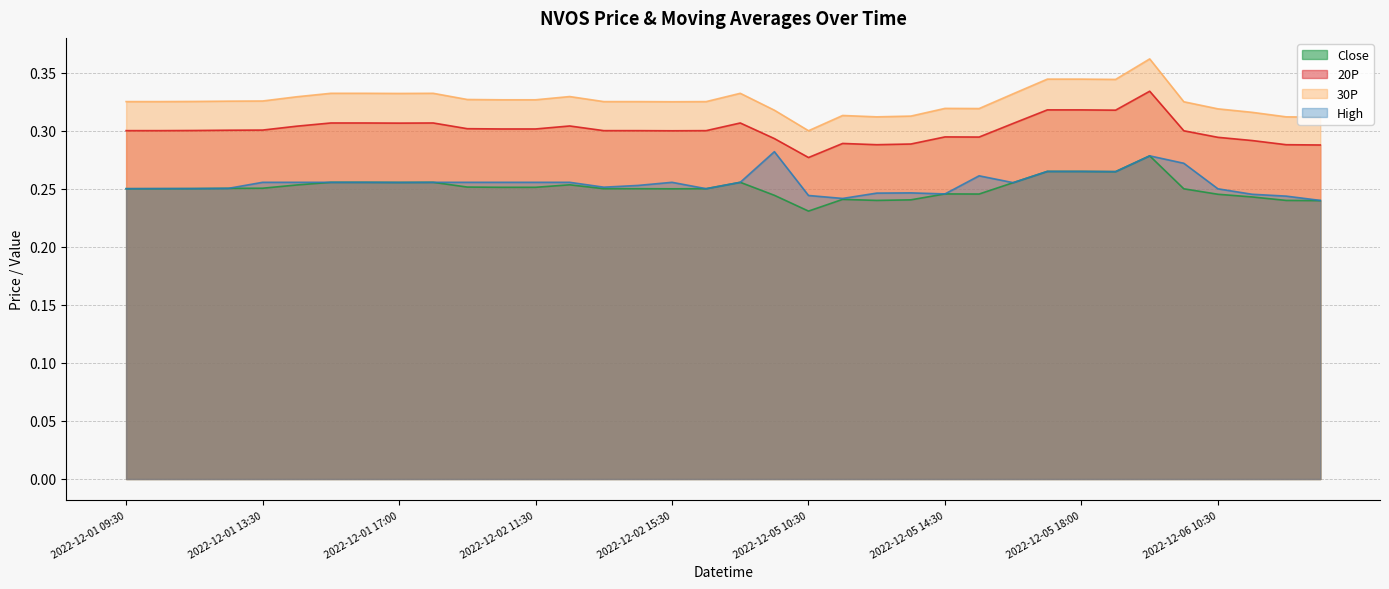

True or false: Close and 30P intersect in this chart.

False